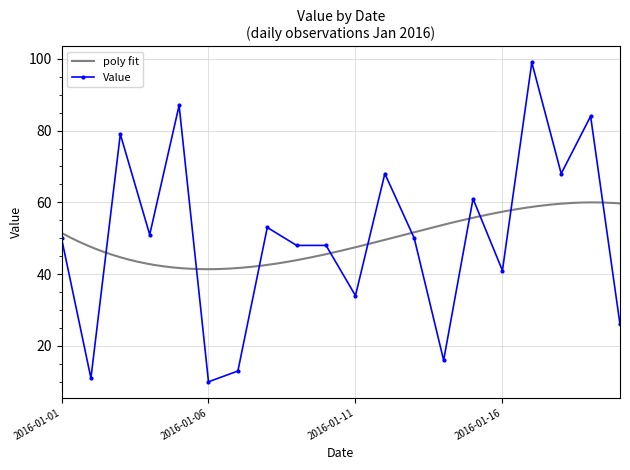

List the labels in order of value, smallest first.

2016-01-06, 2016-01-02, 2016-01-07, 2016-01-14, 2016-01-20, 2016-01-11, 2016-01-16, 2016-01-09, 2016-01-10, 2016-01-01, 2016-01-13, 2016-01-04, 2016-01-08, 2016-01-15, 2016-01-12, 2016-01-18, 2016-01-03, 2016-01-19, 2016-01-05, 2016-01-17